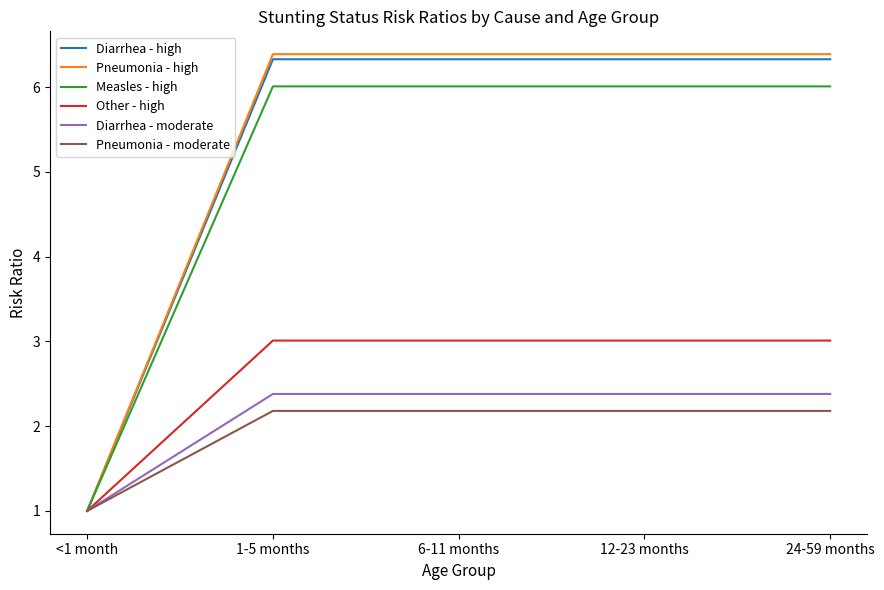

Is the value of Pneumonia - high at 12-23 months greater than the value of Other - high at 1-5 months?

Yes